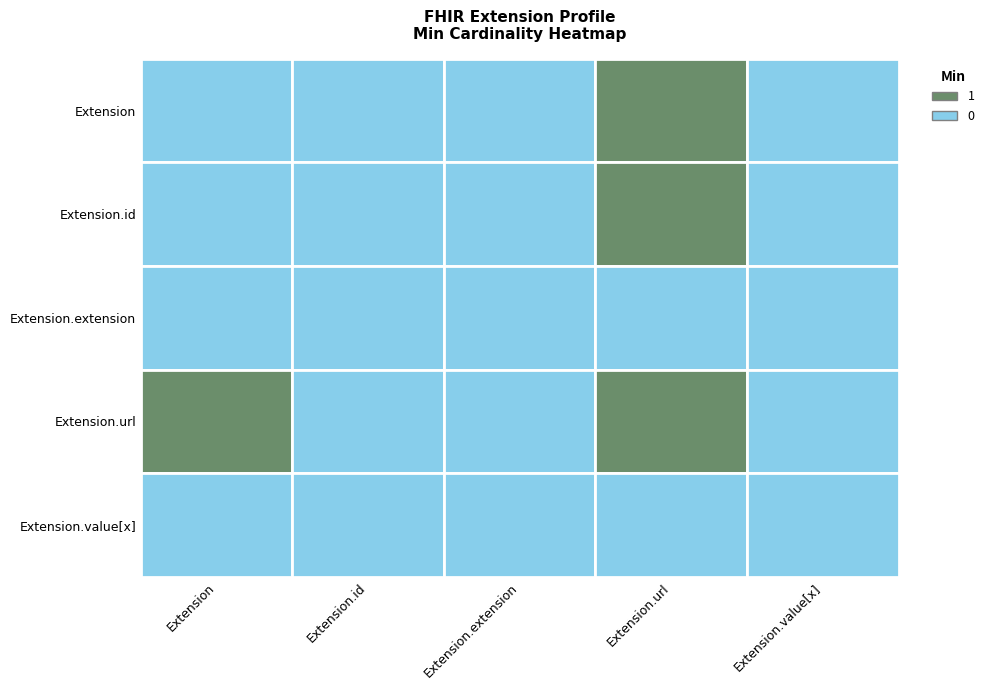

Reading left to right, list all the values displayed in this chart.

Extension: 0	0	0	1	0
Extension.id: 0	0	0	1	0
Extension.extension: 0	0	0	0	0
Extension.url: 1	0	0	1	0
Extension.value[x]: 0	0	0	0	0